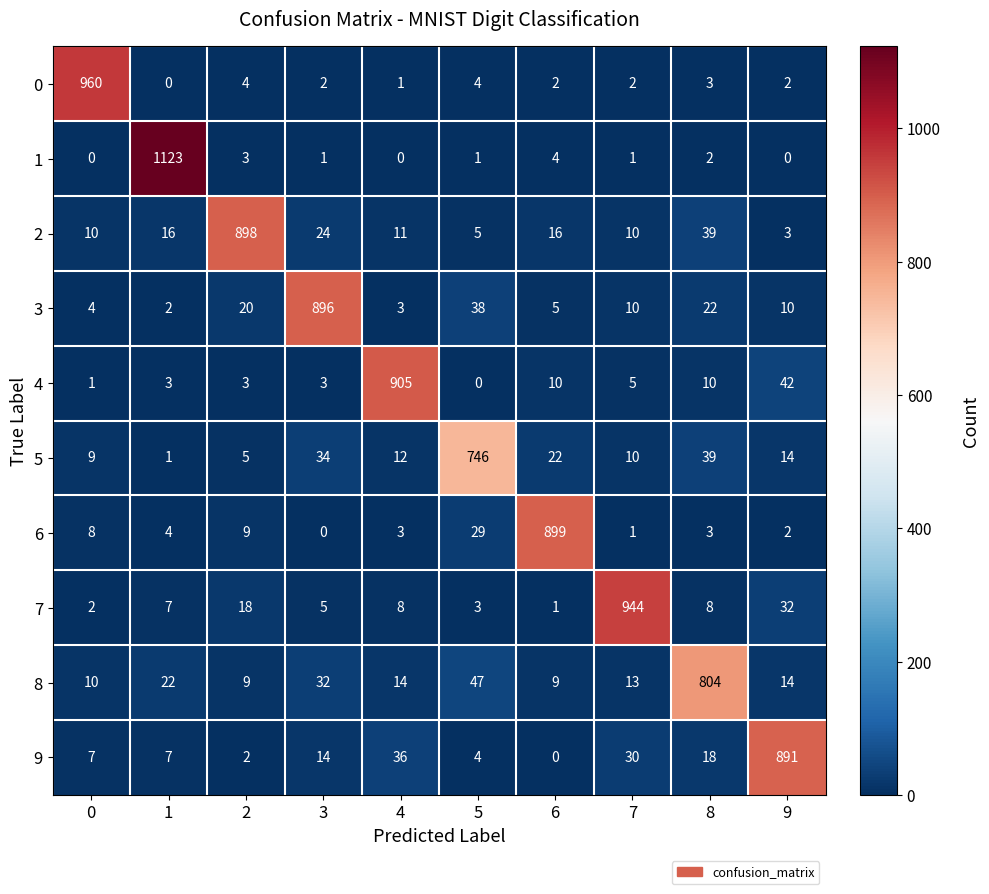

What is the spread (max minus min) of values at 3?

896